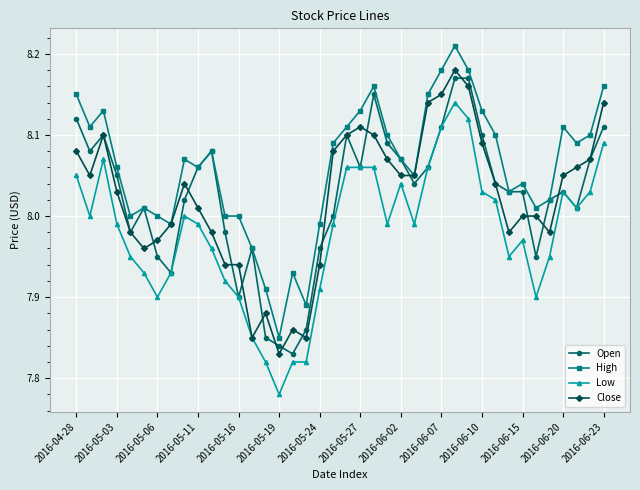

True or false: Close has more than 1 points higher than both neighbors.

True